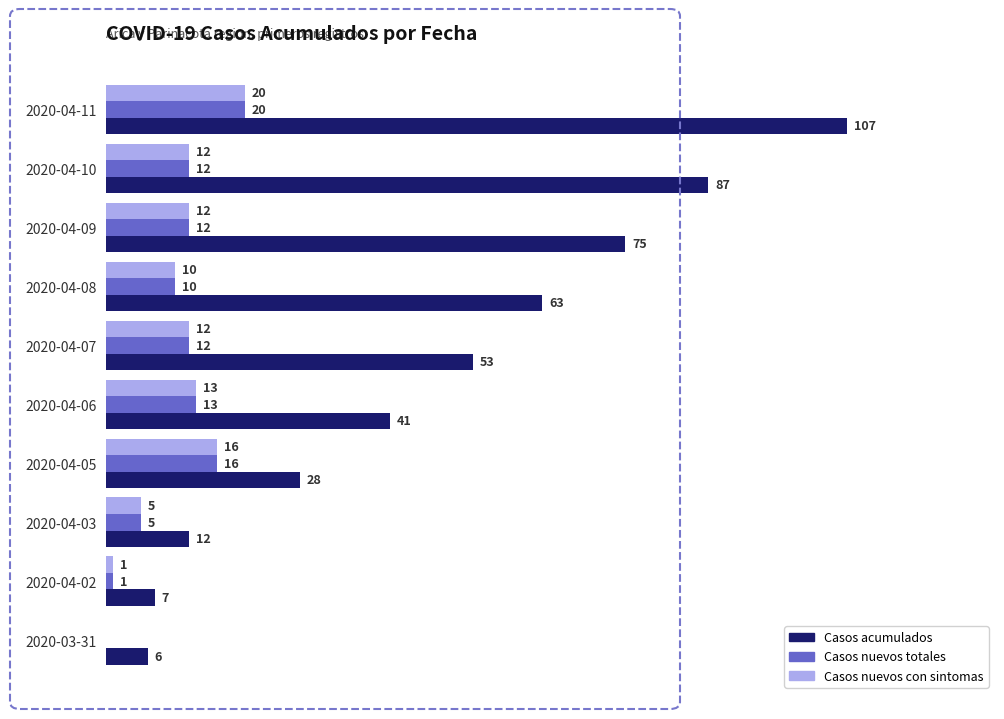

Where is Casos nuevos con sintomas nearest to the value 10?

2020-04-08